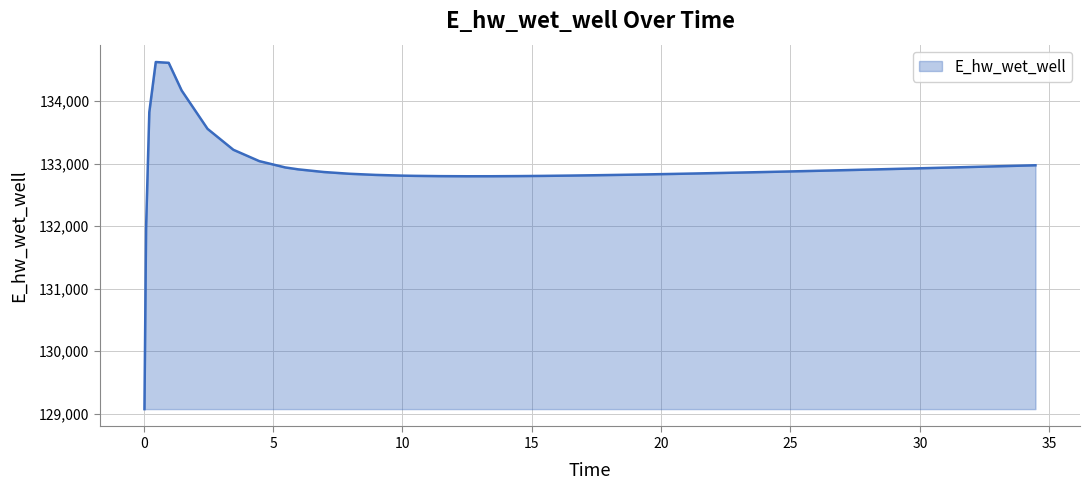

What is the greatest value displayed?

134628.1